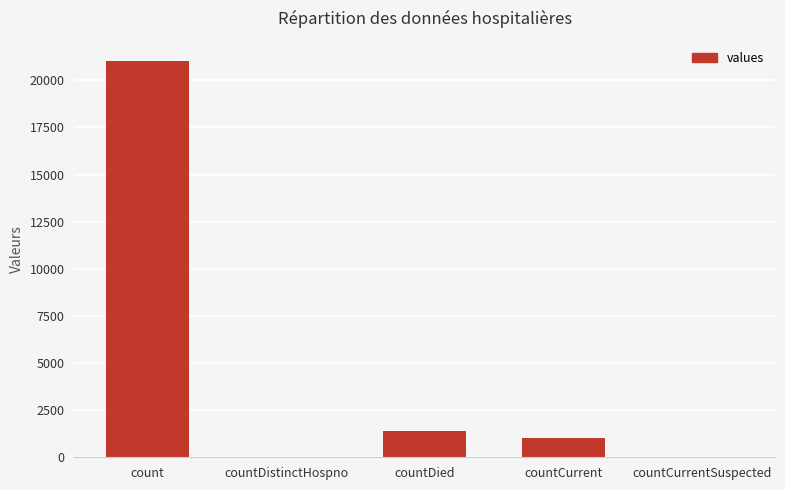

Which category has the highest value across all series?

count